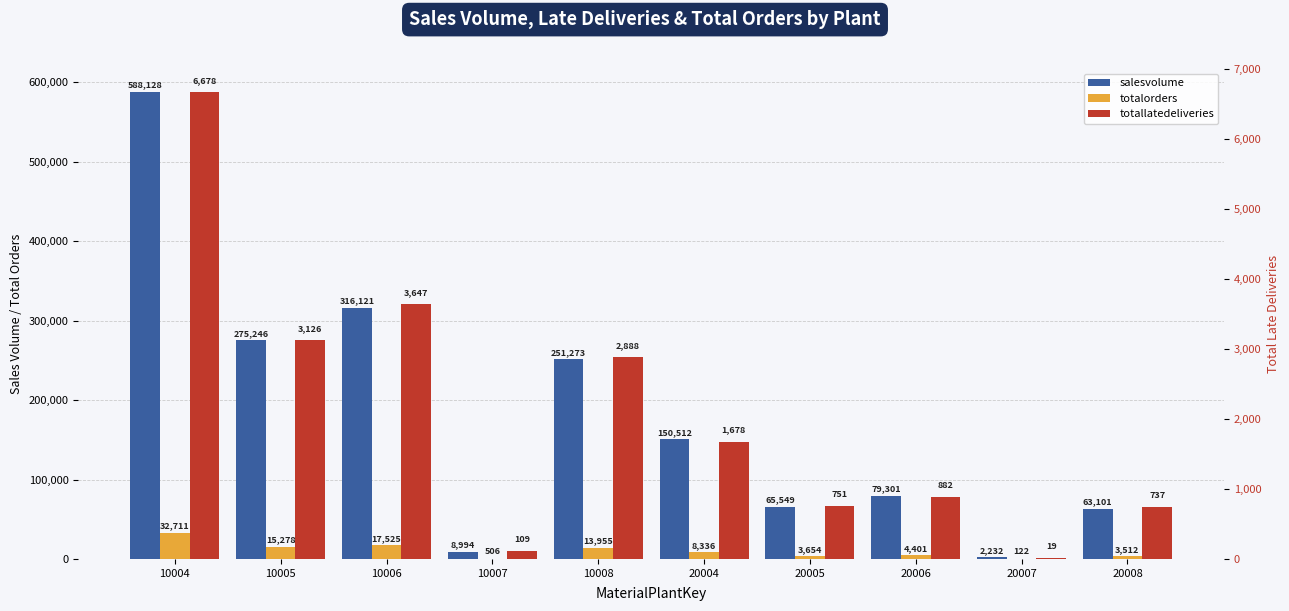

At how many categories does at least one series exceed 550440?

1